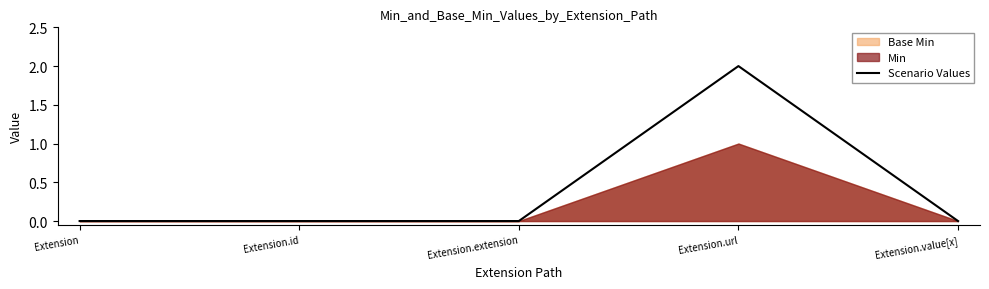

True or false: Scenario Values has a value of 1 at Extension.url.

False